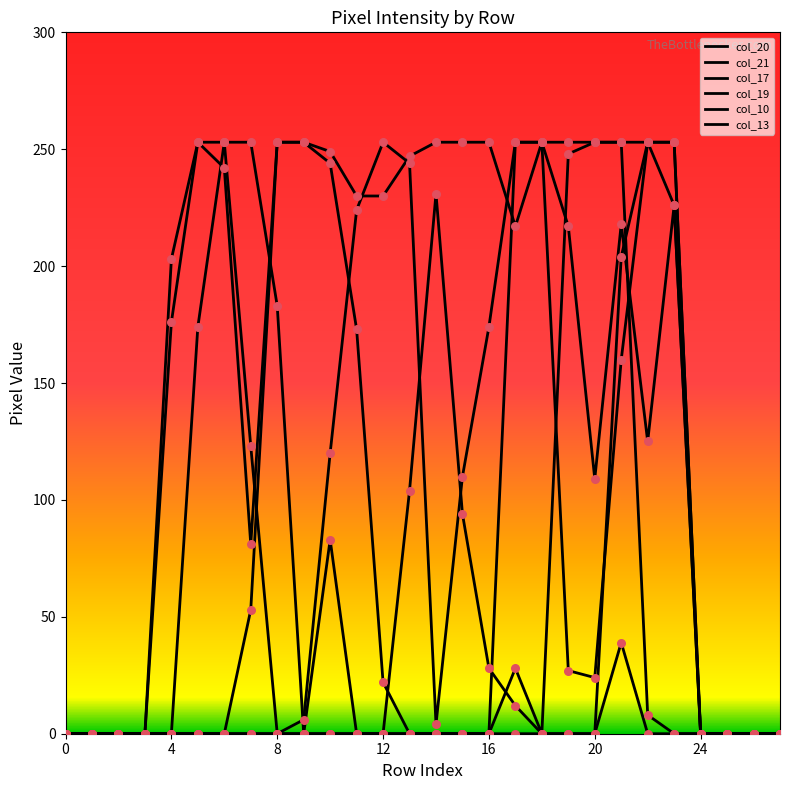

How many lines are shown in the chart?

6